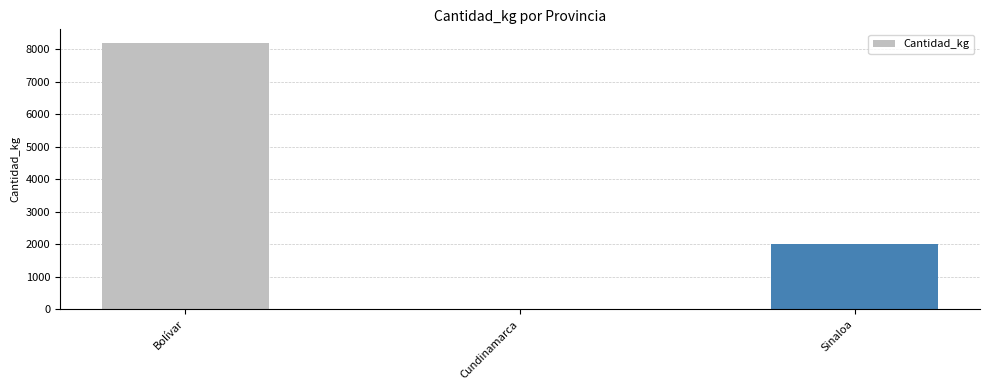

How many series are shown in this chart?

1